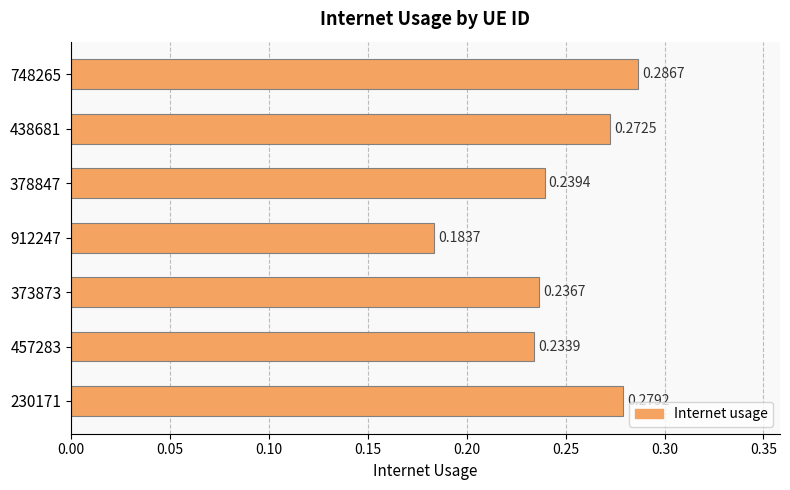

What is the sum of all values?

1.7